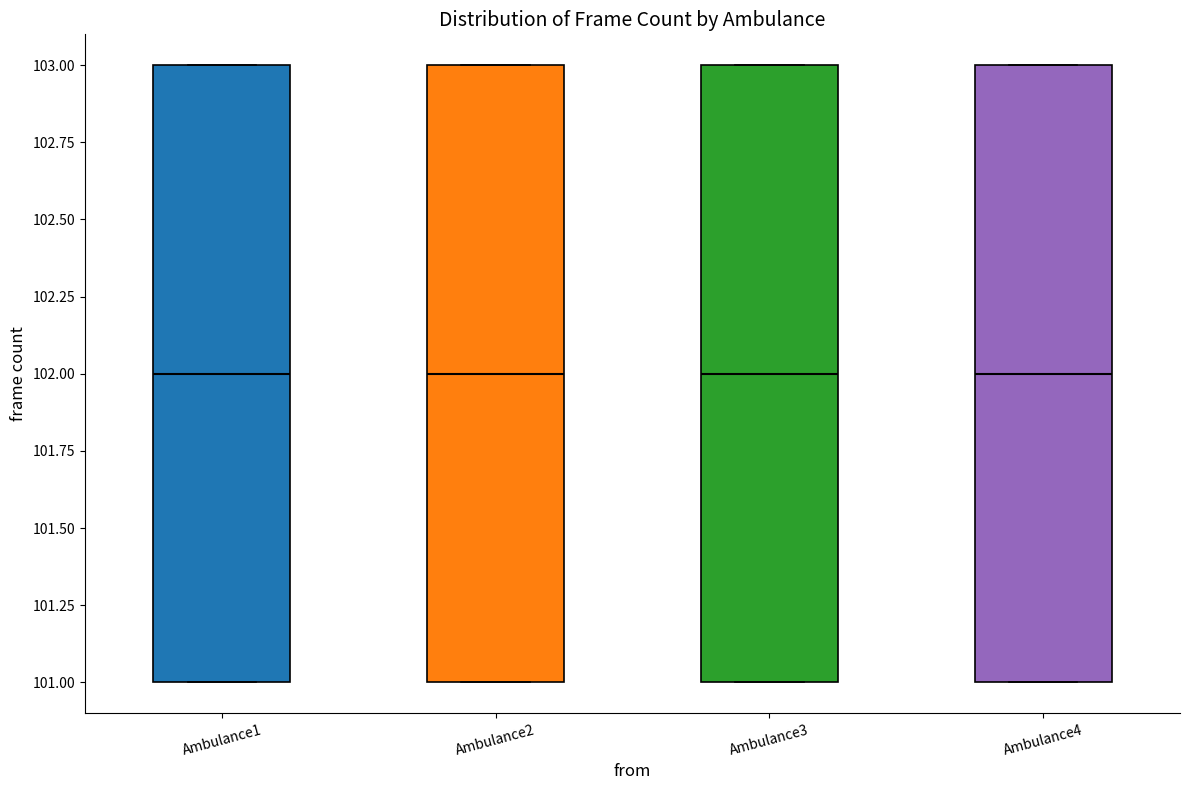

Reading left to right, read every box against the y-axis: the position of its median line, the range the box covers, and the ends of its whiskers. The values are not printed on the chart, so give them approximately, as read against the axis.

Ambulance1: median 102, box 101 to 103, whiskers 101 to 103
Ambulance2: median 102, box 101 to 103, whiskers 101 to 103
Ambulance3: median 102, box 101 to 103, whiskers 101 to 103
Ambulance4: median 102, box 101 to 103, whiskers 101 to 103